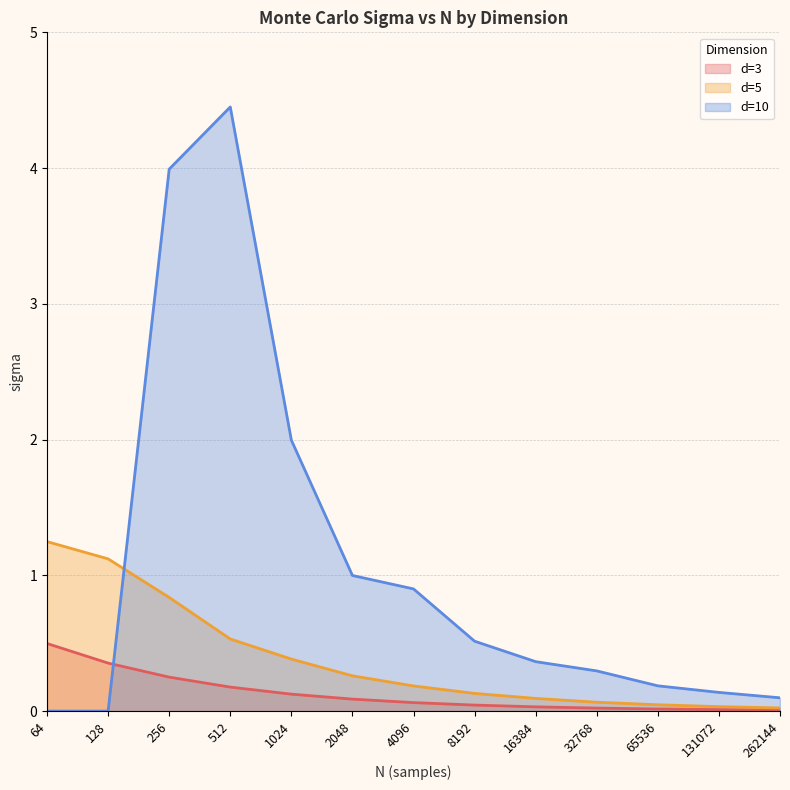

Reading left to right, extract all data points from this chart.

d=3: 64=0.5	128=0.4	256=0.2	512=0.2	1024=0.1	2048=0.1	4096=0.1	8192=0.0	16384=0.0	32768=0.0	65536=0.0	131072=0.0	262144=0.0
d=5: 64=1.2	128=1.1	256=0.8	512=0.5	1024=0.4	2048=0.3	4096=0.2	8192=0.1	16384=0.1	32768=0.1	65536=0.0	131072=0.0	262144=0.0
d=10: 64=0.0	128=0.0	256=4.0	512=4.5	1024=2.0	2048=1.0	4096=0.9	8192=0.5	16384=0.4	32768=0.3	65536=0.2	131072=0.1	262144=0.1